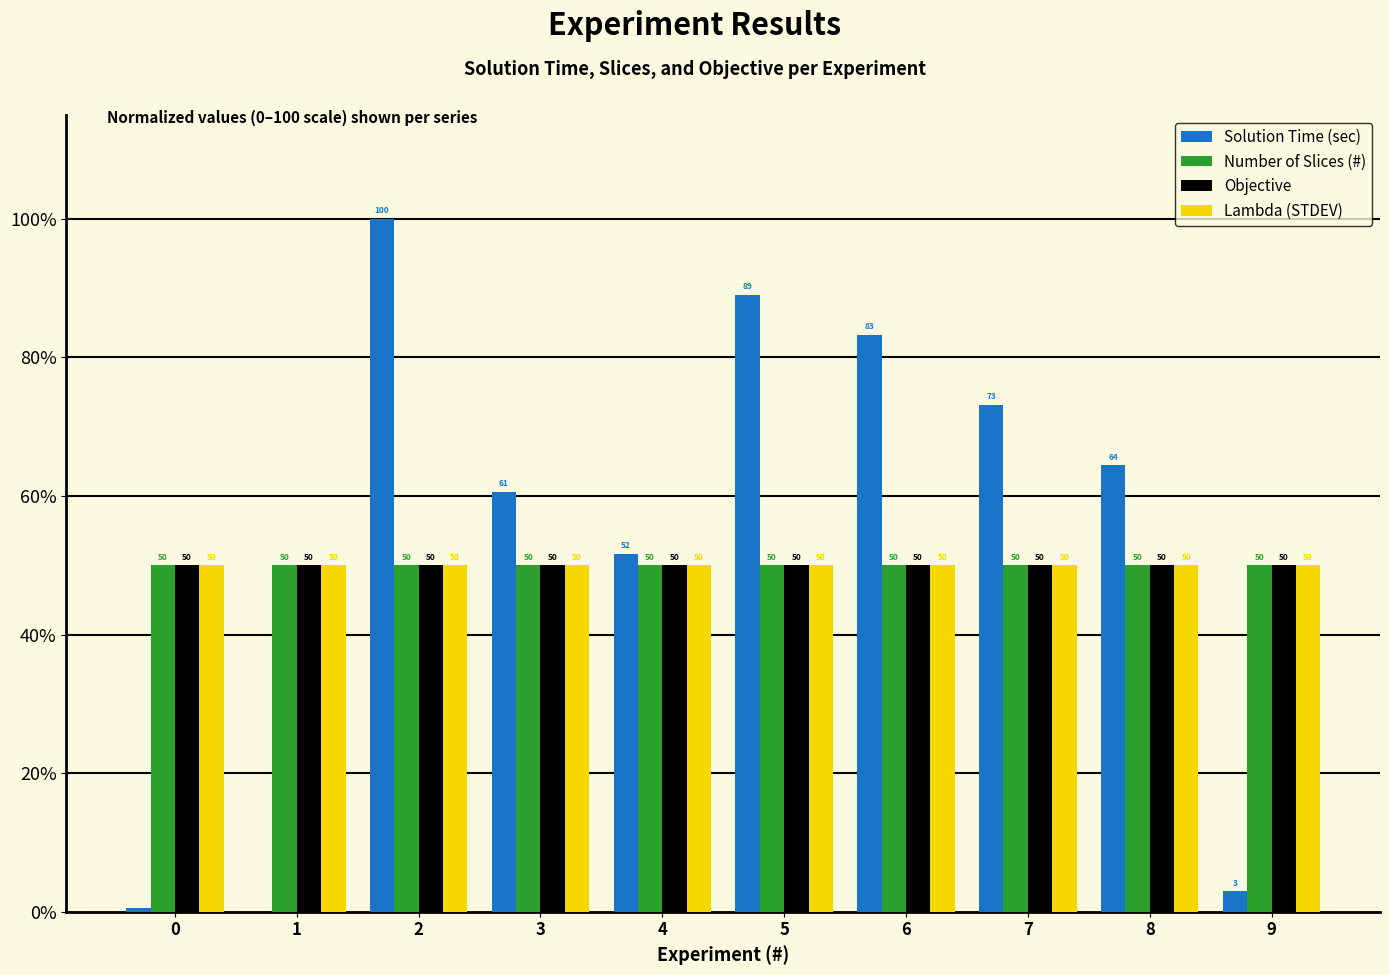

At which category is the sum across all series the highest?

2